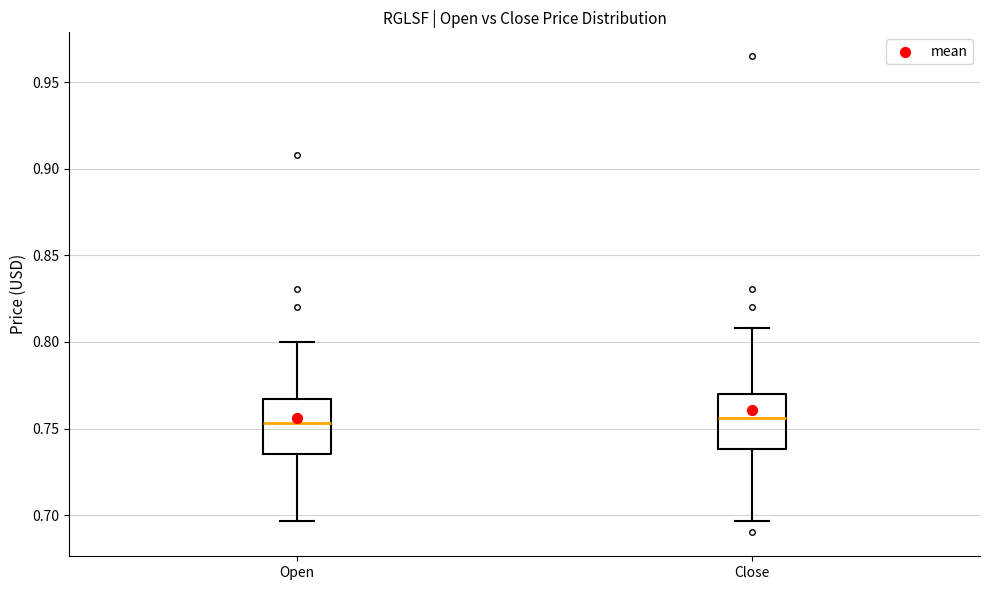

Reading left to right, transcribe this box plot: for each box, give where its median line is, the range the box spans, and where its two whiskers end, as read against the y-axis. The values are not printed on the chart, so give them approximately, as read against the axis.

Open: median 0.755, box 0.735 to 0.765, whiskers 0.695 to 0.800
Close: median 0.755, box 0.740 to 0.770, whiskers 0.695 to 0.810